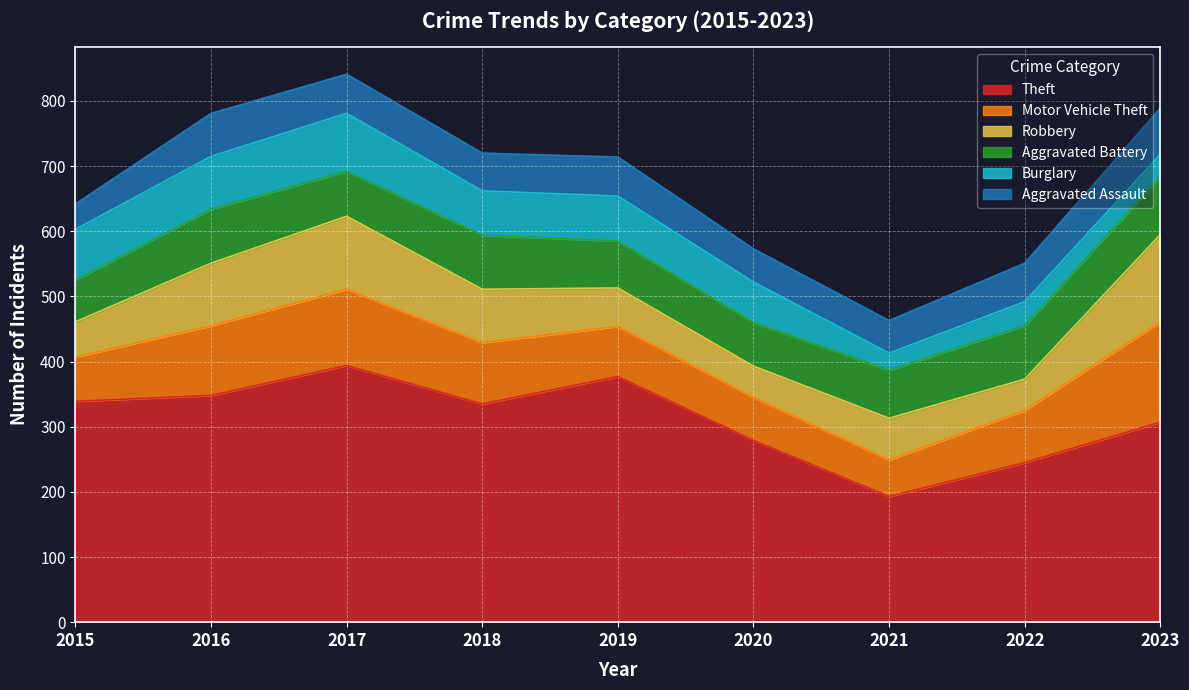

The value of Theft at 2018 is 532. True or false?

False